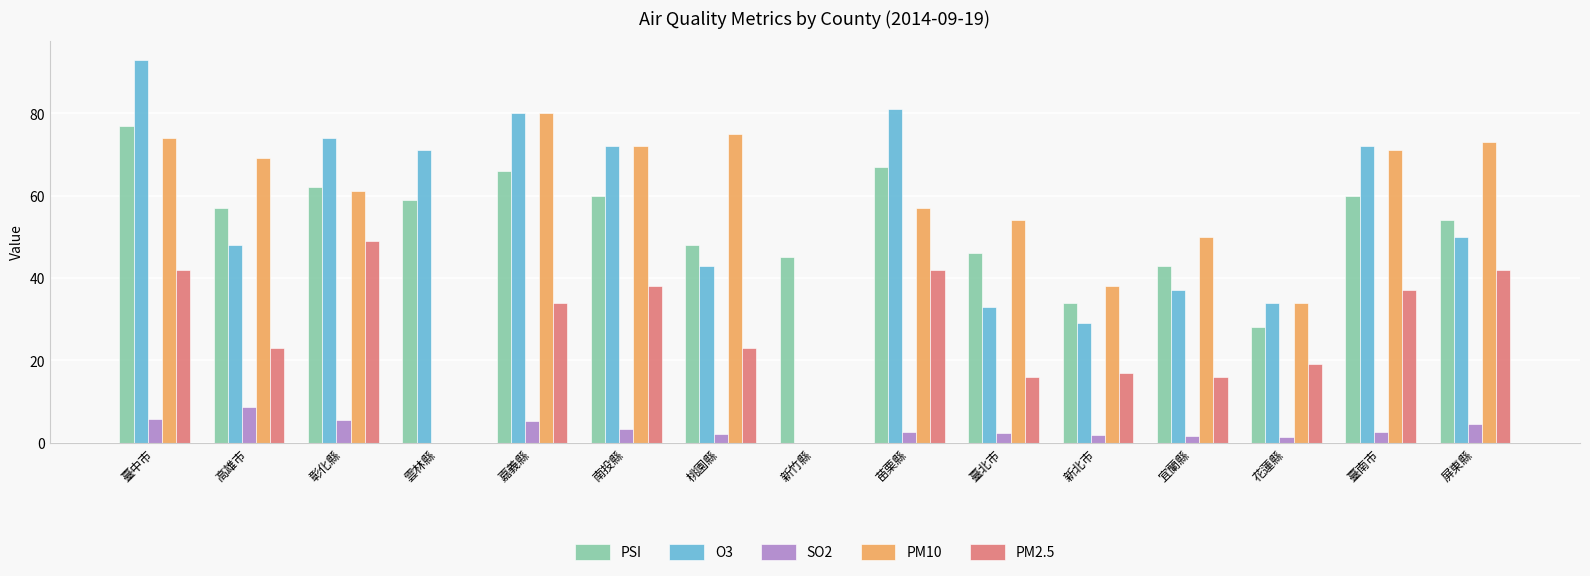

The PM2.5 series shows 16.0 at 宜蘭縣. True or false?

True